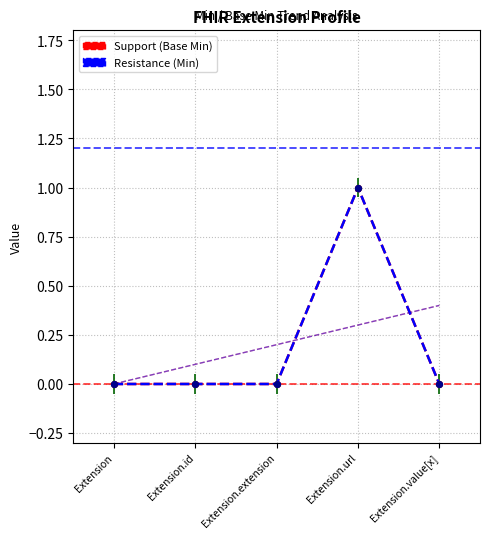

At which category is the sum across all series the highest?

Extension.url